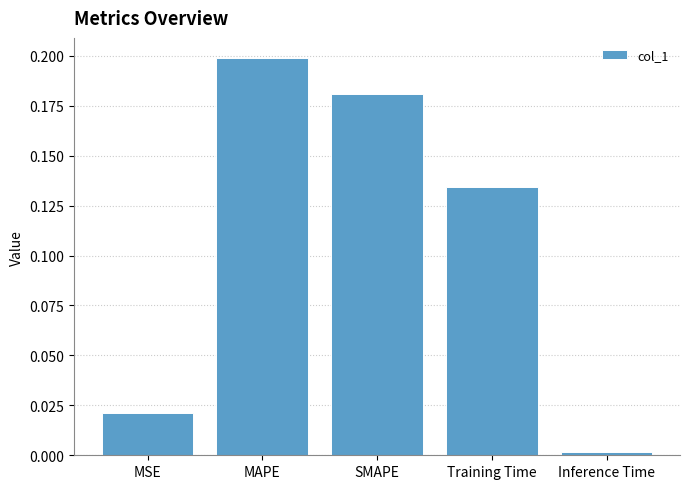

At which category does the chart reach its minimum across all series?

Inference Time